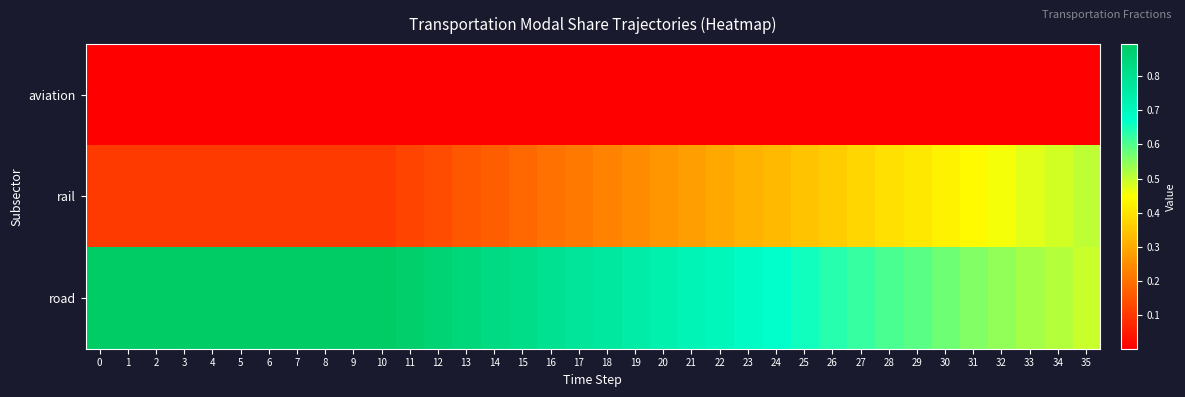

Which series has the largest total across all categories?

road